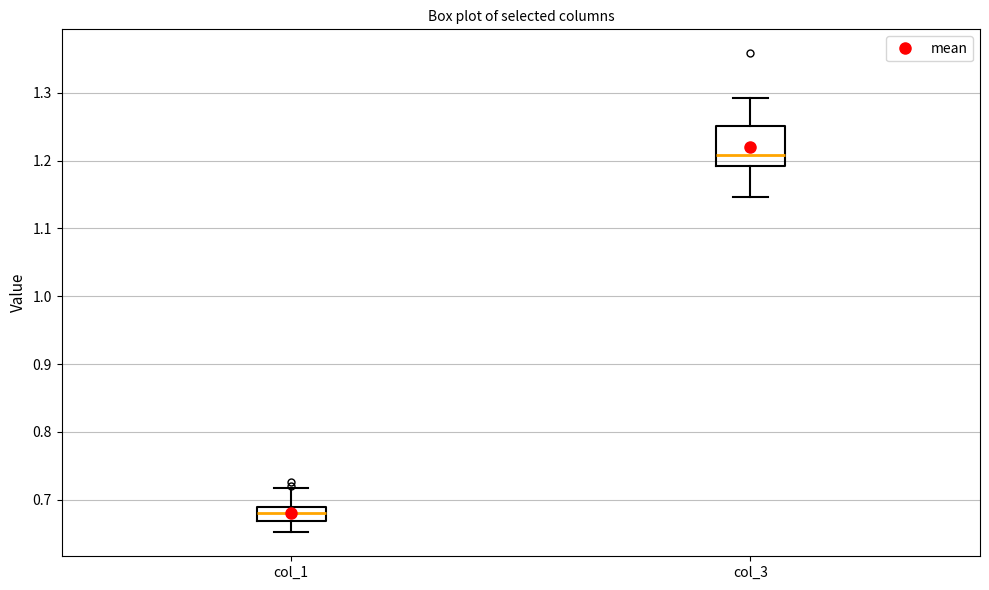

Where does the upper whisker of the box for col_1 end on the y-axis? The values are not printed on the chart, so give them approximately, as read against the axis.

0.72